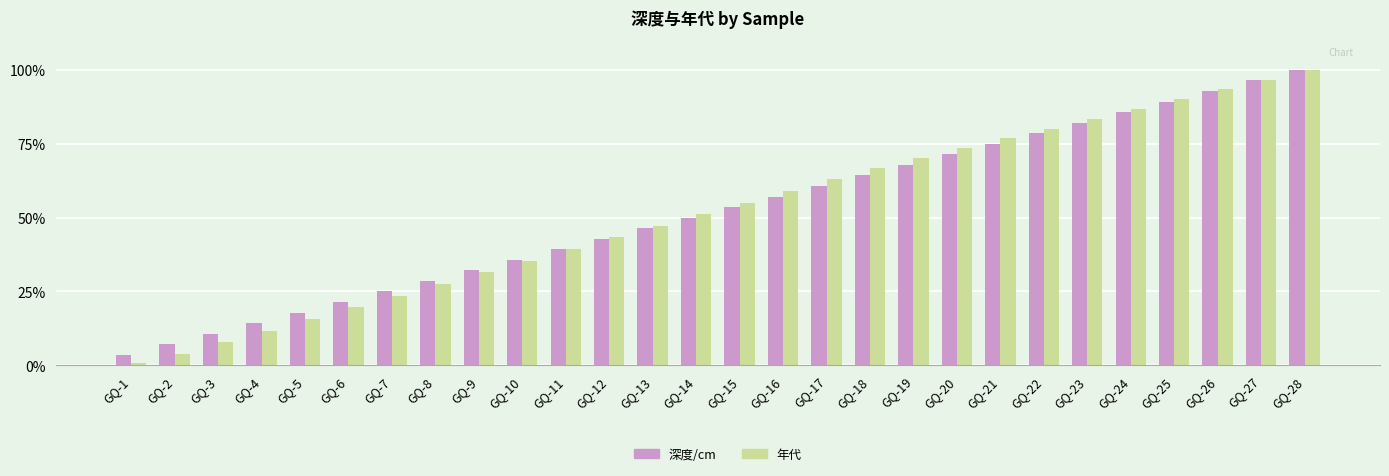

True or false: 年代 has a value of 118.9 at GQ-18.

False